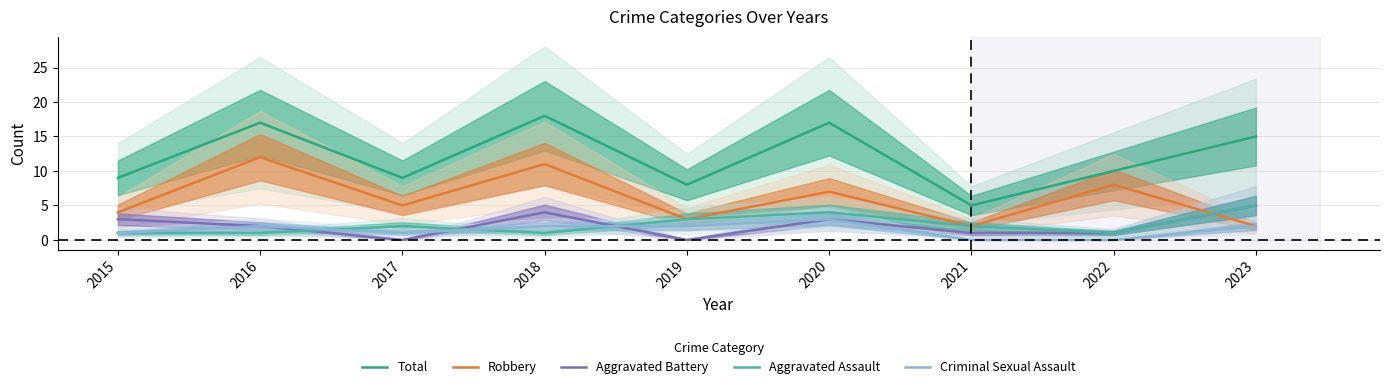

Which series changed the most between 2017 and 2018?

Total